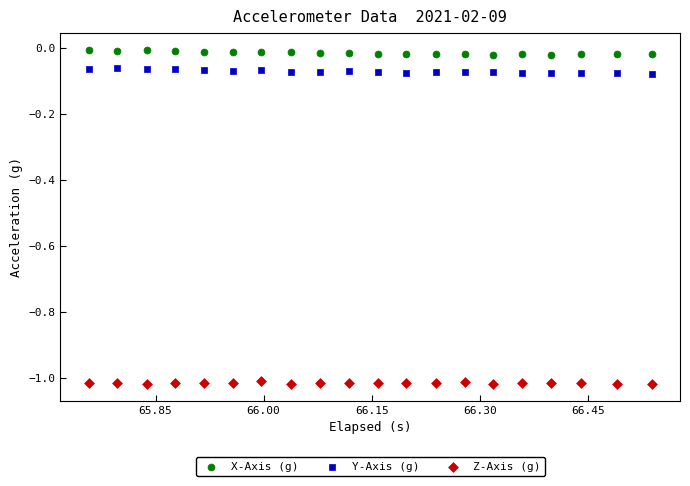

Across all data points, what is the range of X values (max minus min)?

0.8